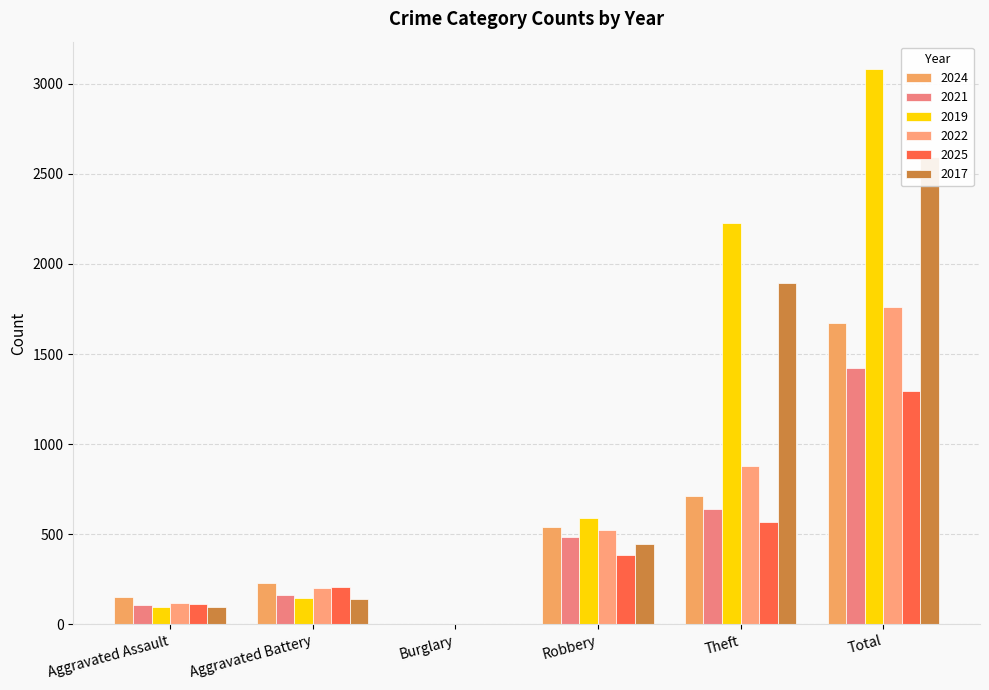

Reading left to right, list all the values displayed in this chart.

2024: Aggravated Assault=154	Aggravated Battery=232	Burglary=2	Robbery=543	Theft=712	Total=1675
2021: Aggravated Assault=110	Aggravated Battery=163	Burglary=1	Robbery=484	Theft=642	Total=1423
2019: Aggravated Assault=98	Aggravated Battery=148	Burglary=1	Robbery=591	Theft=2230	Total=3080
2022: Aggravated Assault=121	Aggravated Battery=202	Burglary=0	Robbery=521	Theft=880	Total=1761
2025: Aggravated Assault=113	Aggravated Battery=206	Burglary=0	Robbery=385	Theft=567	Total=1295
2017: Aggravated Assault=95	Aggravated Battery=142	Burglary=2	Robbery=446	Theft=1896	Total=2592